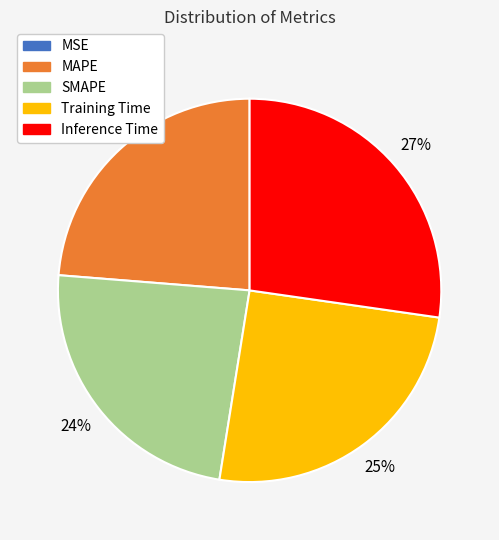

What percentage is the SMAPE slice, to the nearest percent?

24%